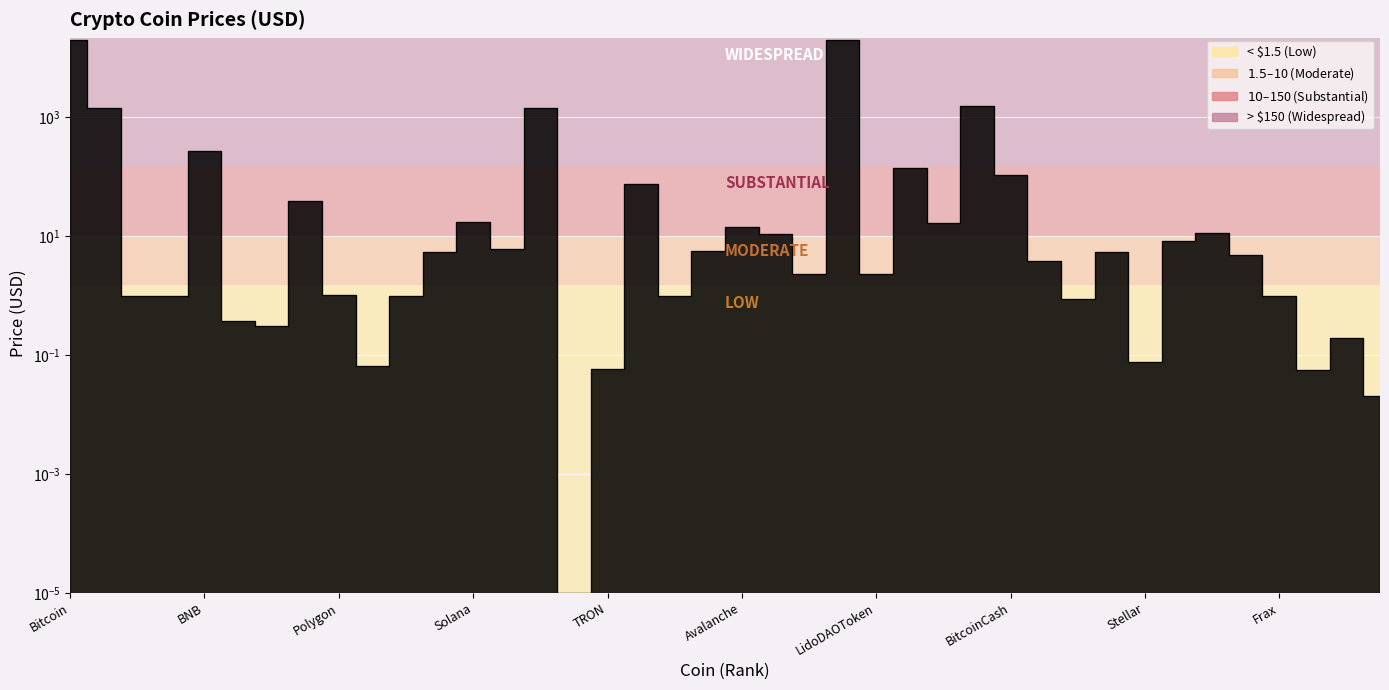

How many interior local peaks (higher than both neighbors) does the data have?

12